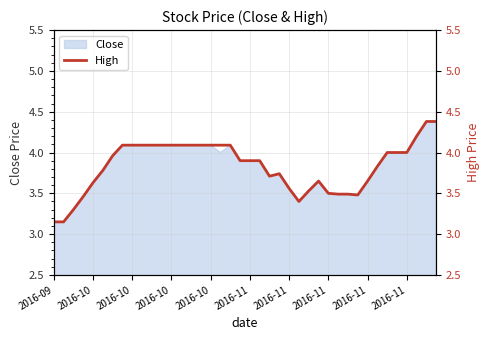

What is the sum of the values at 37 and 13?

8.3